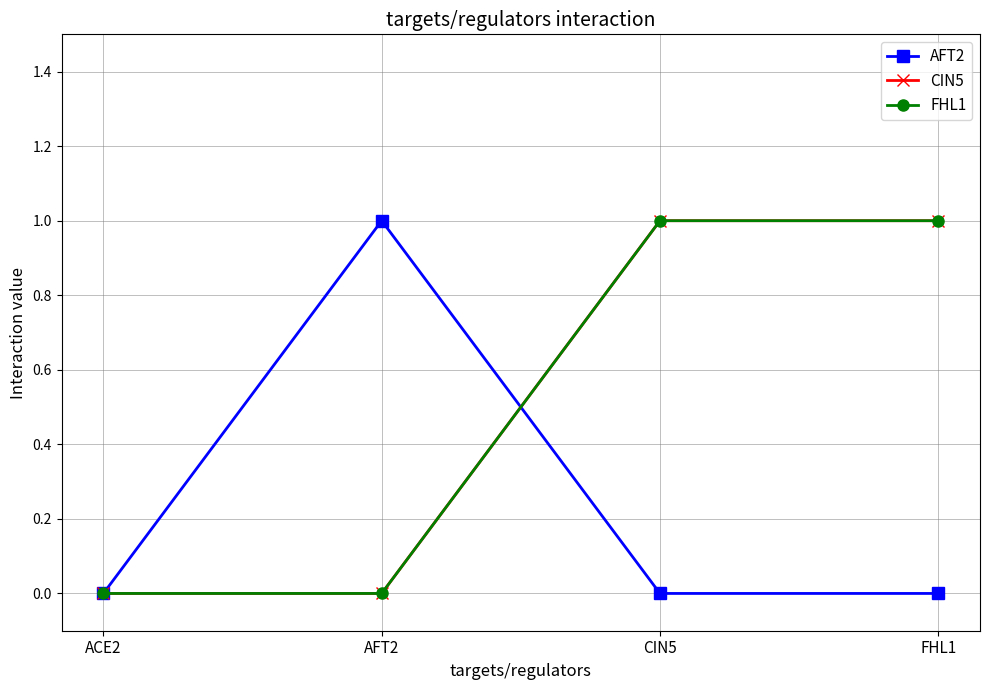

What is the sum of all CIN5 values?

2